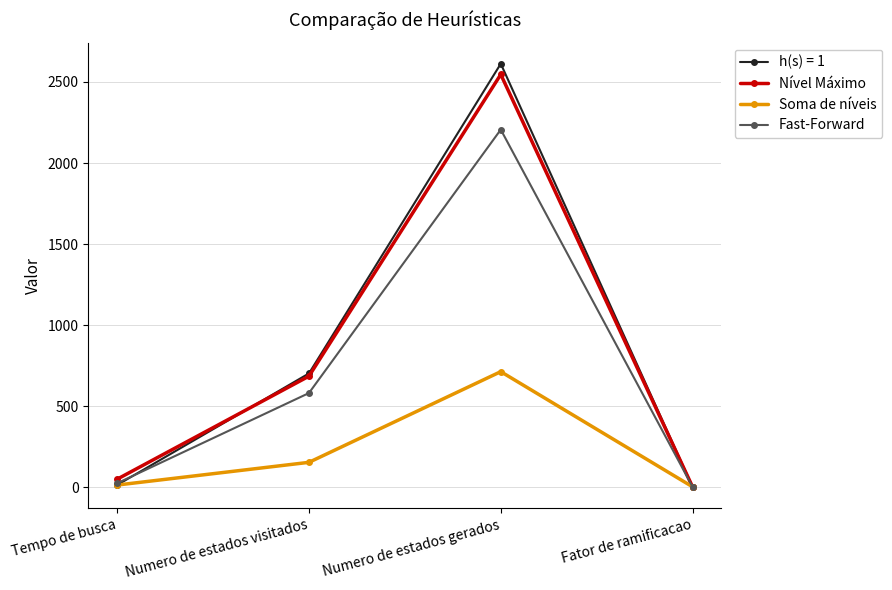

What are all the series names shown in the legend?

h(s) = 1, Nível Máximo, Soma de níveis, Fast-Forward